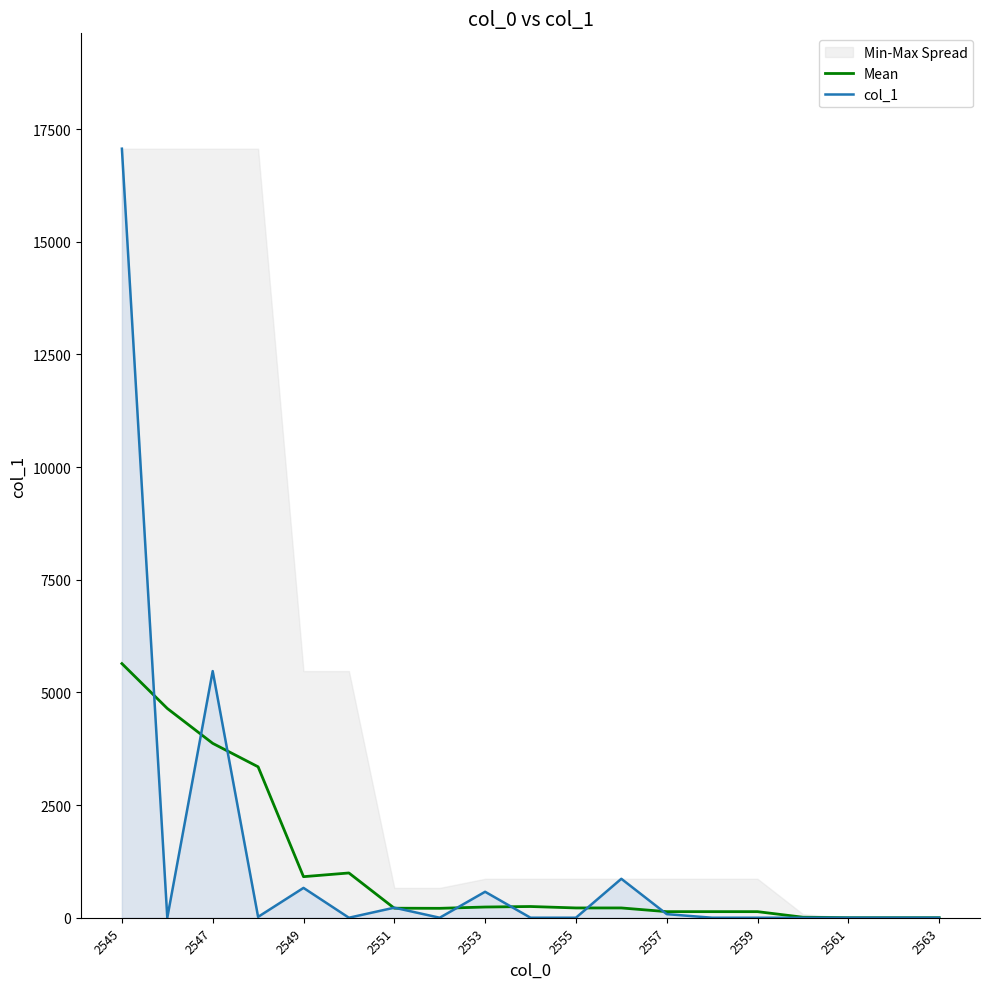

What is the difference between the col_1 values at 2547 and 2553?

4897.0